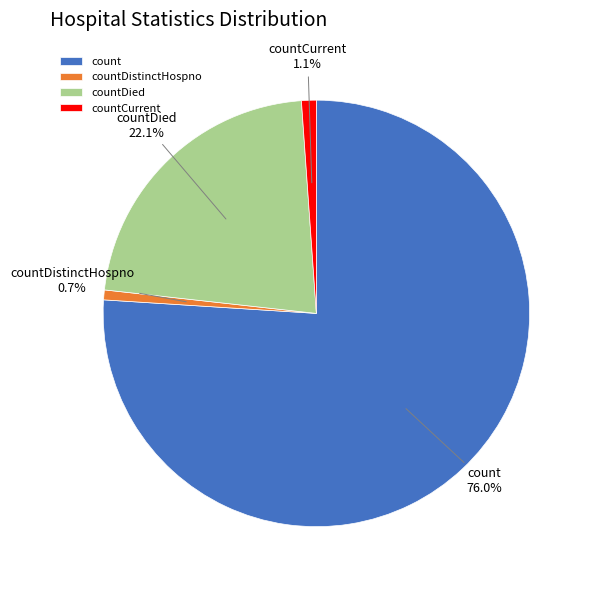

How many segments does this pie chart have?

4